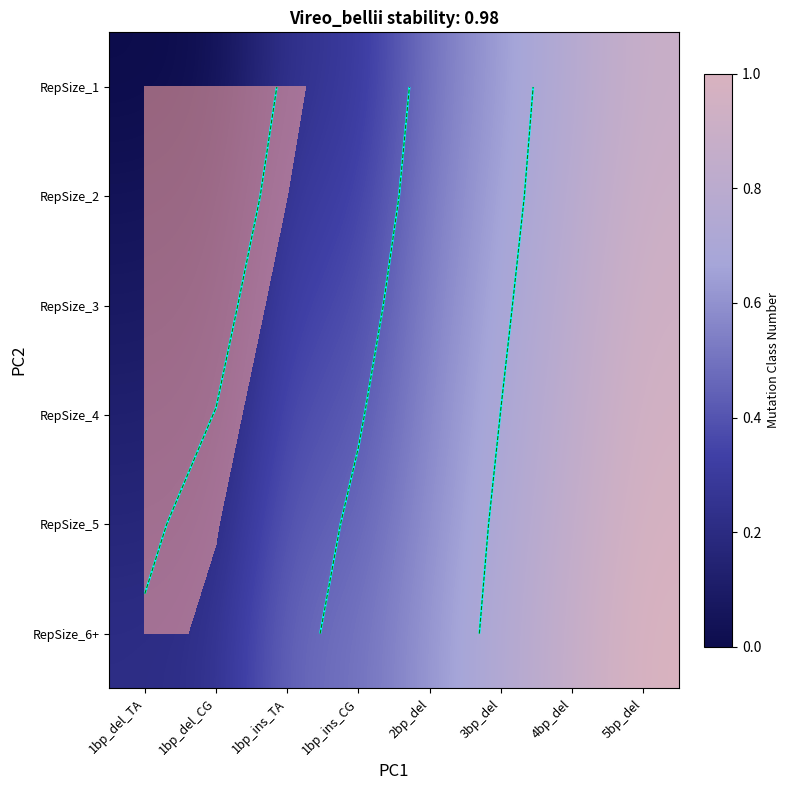

Between 1bp_del_CG and 2bp_del, which series saw the biggest shift?

RepSize_1